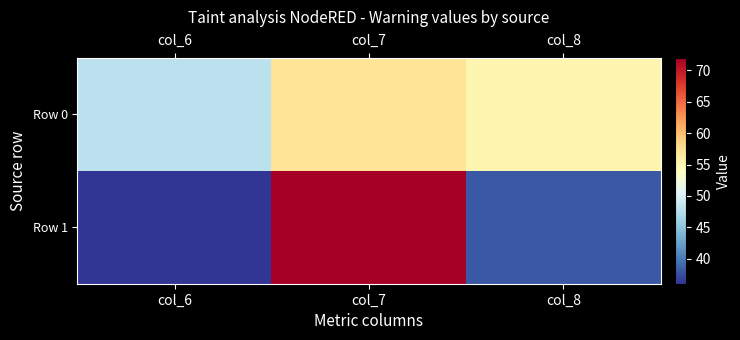

Reading left to right, list all the values displayed in this chart.

Row 0: col_6=48	col_7=57	col_8=55
Row 1: col_6=36	col_7=72	col_8=38